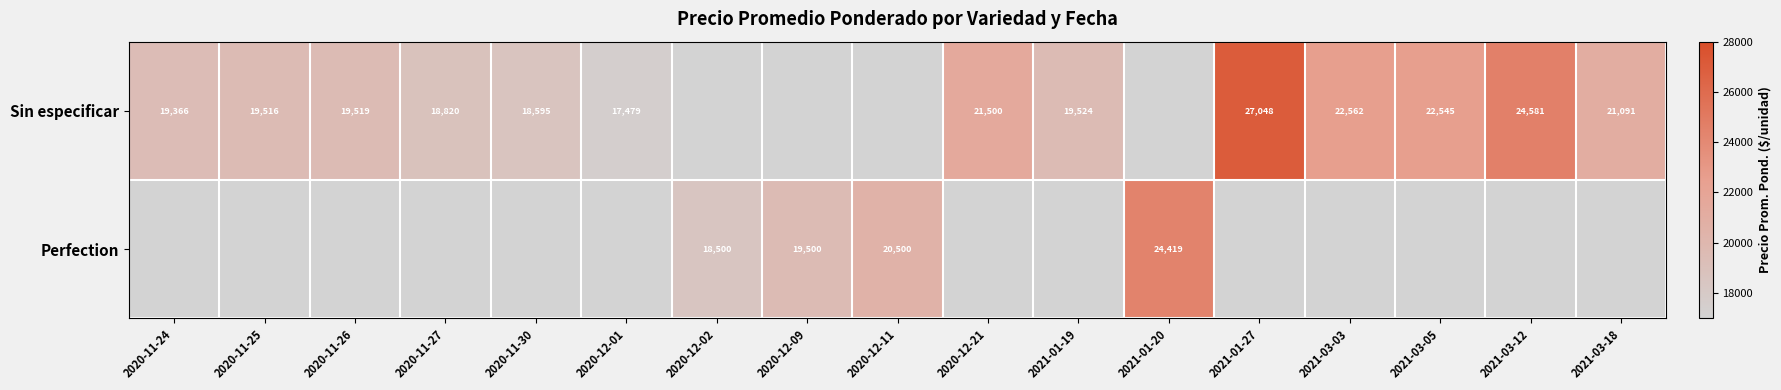

Is the value of Sin especificar at 2020-12-09 greater than the value of Perfection at 2020-11-26?

No